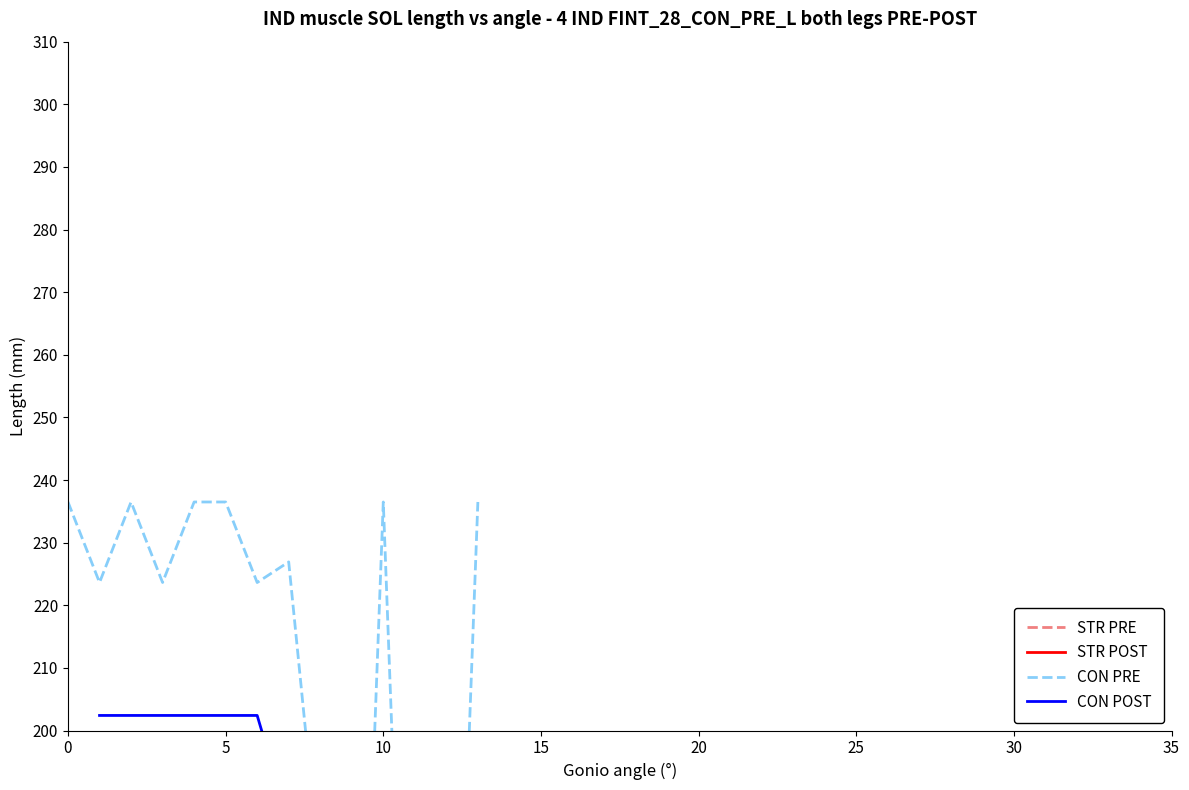

What is the greatest value displayed?

236.5